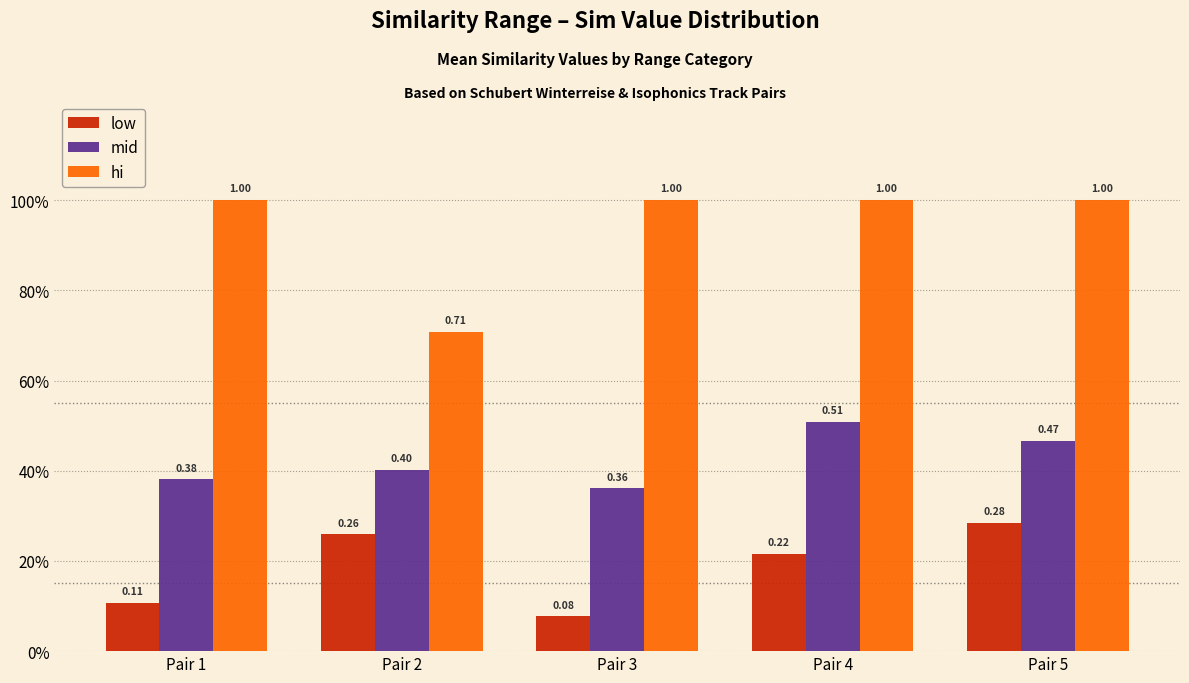

What is the difference between the highest and lowest values at Pair 2?

0.4